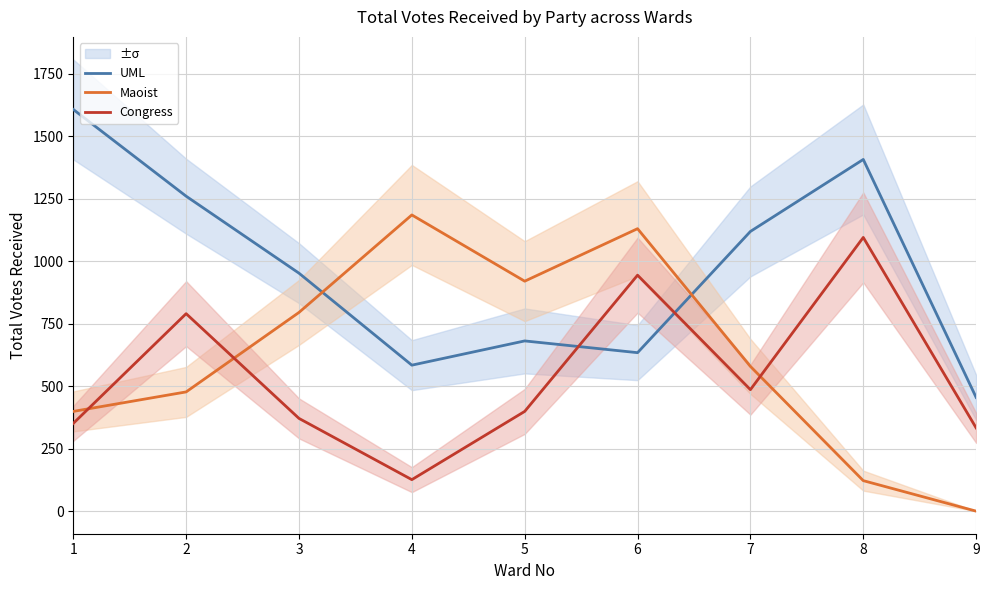

Where is the first local minimum for Maoist?

5